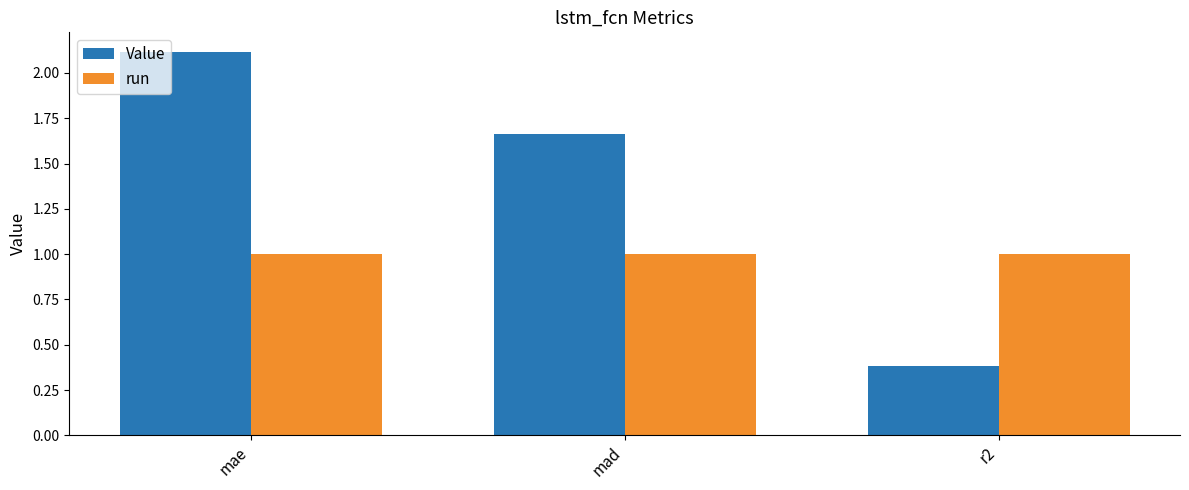

What is the total value across all series at r2?

1.4